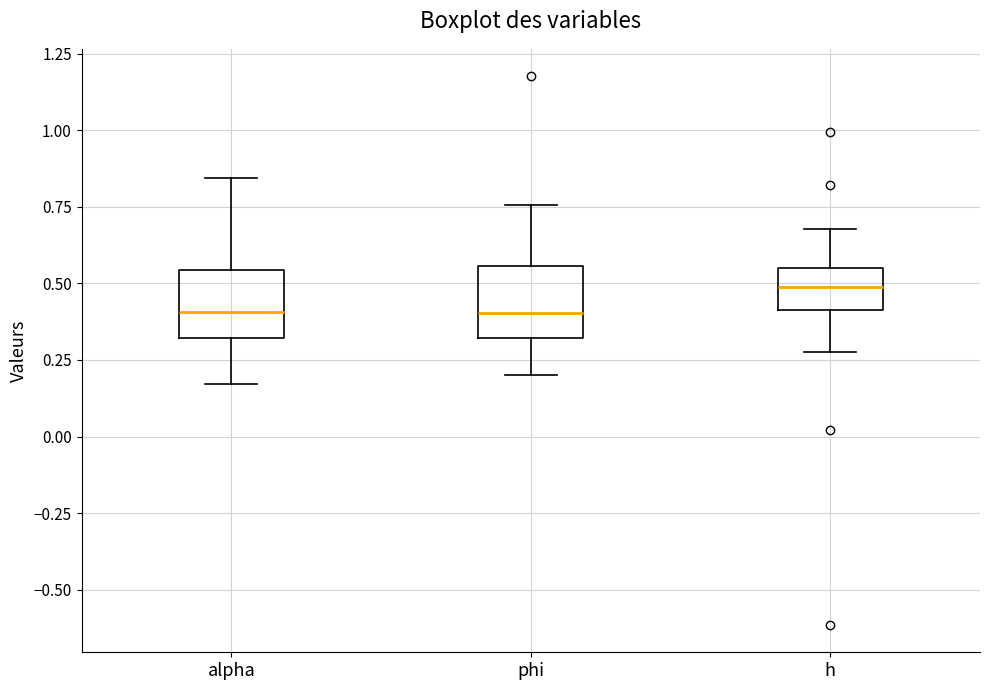

Reading left to right, transcribe this box plot: for each box, give where its median line is, the range the box spans, and where its two whiskers end, as read against the y-axis. The values are not printed on the chart, so give them approximately, as read against the axis.

alpha: median 0.40, box 0.30 to 0.55, whiskers 0.15 to 0.85
phi: median 0.40, box 0.30 to 0.55, whiskers 0.20 to 0.75
h: median 0.50, box 0.40 to 0.55, whiskers 0.30 to 0.70